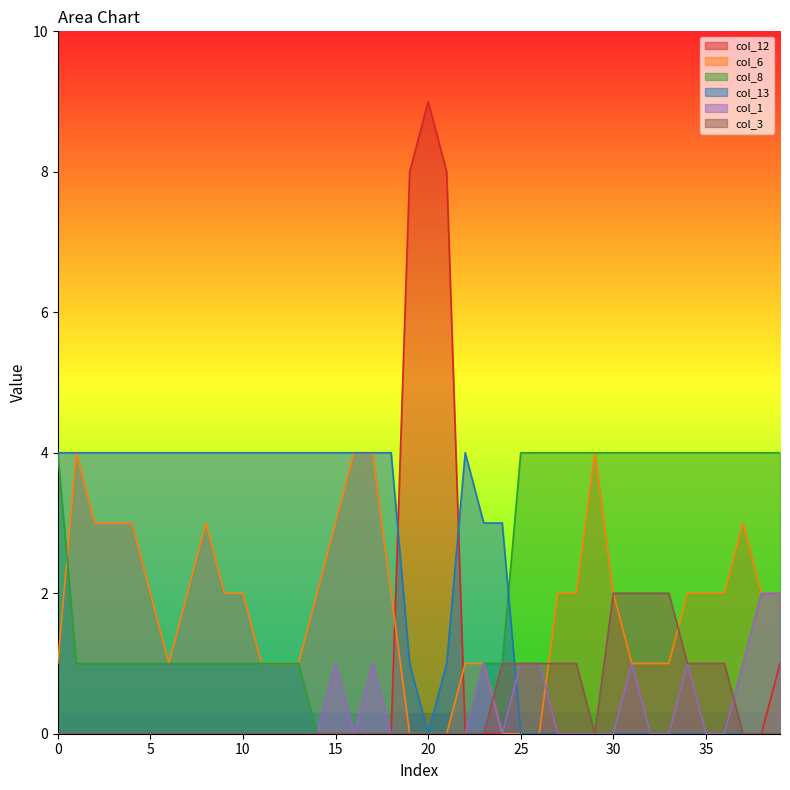

What is the maximum value shown in the chart?

9